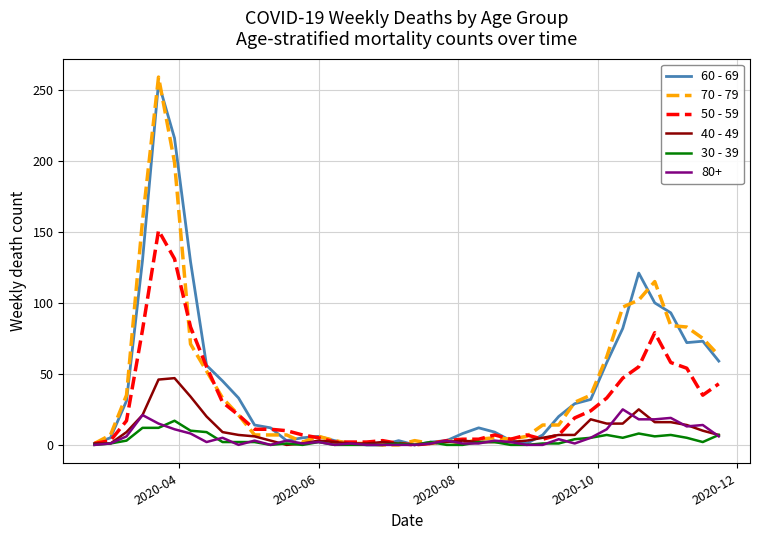

How many lines are shown in the chart?

6